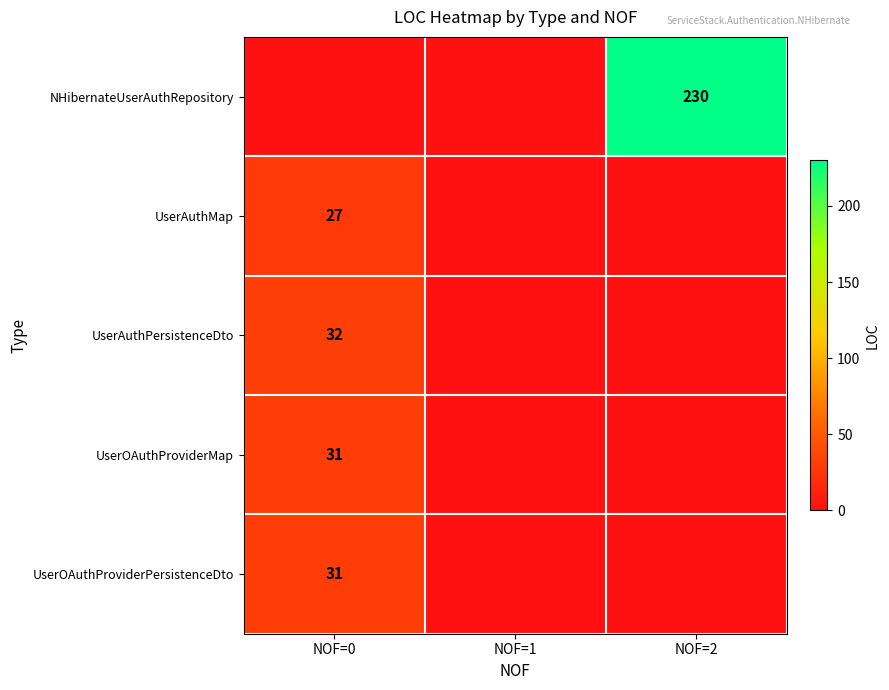

The UserOAuthProviderPersistenceDto series shows 14 at NOF=0. True or false?

False